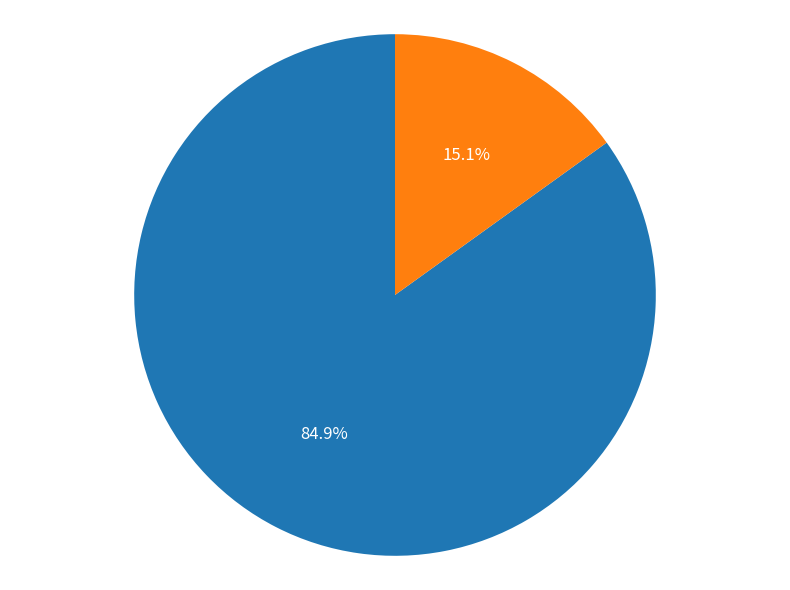

Count the number of slices in the pie.

2